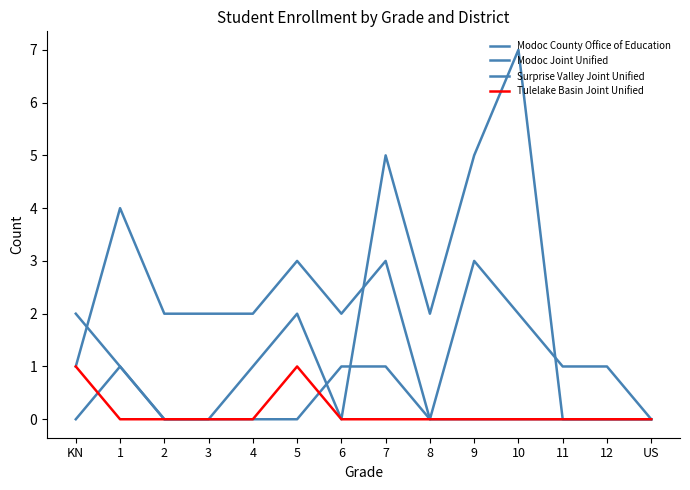

Does the chart have visible grid lines?

No